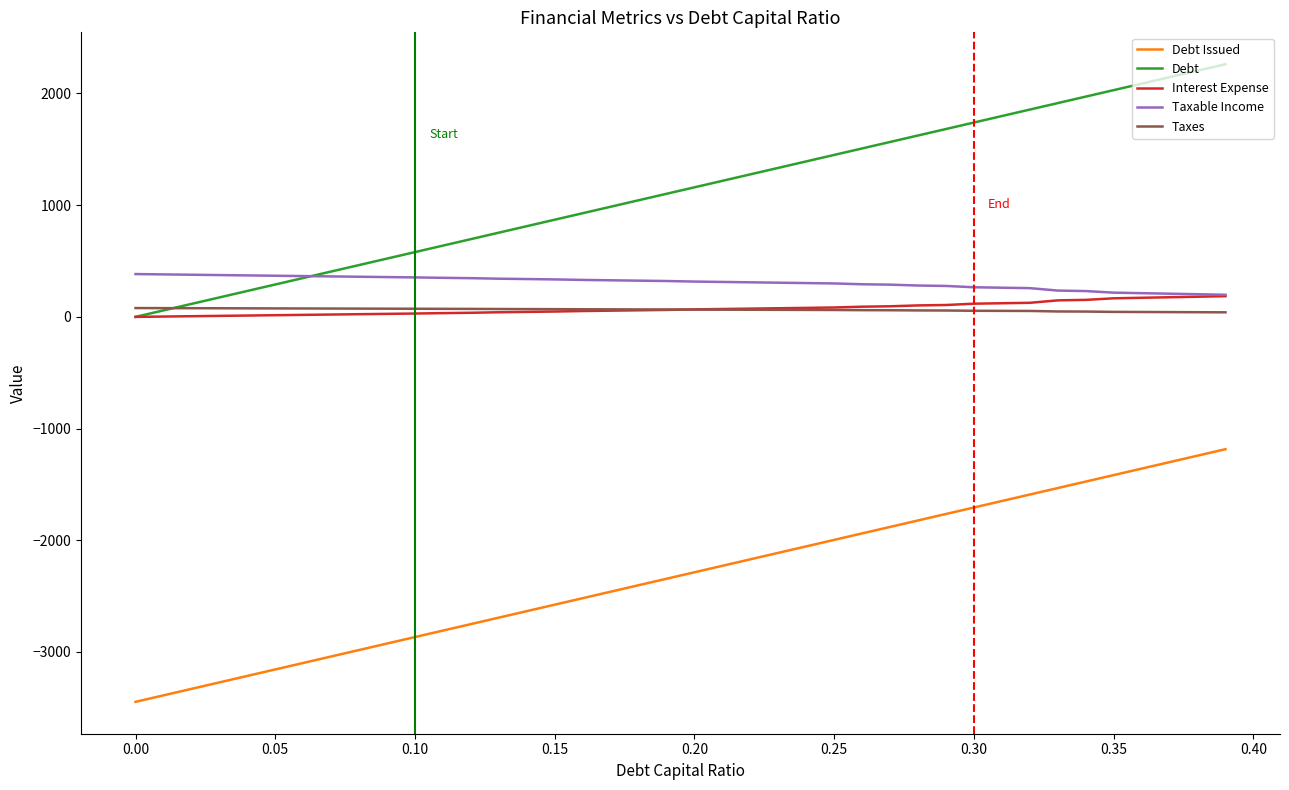

True or false: Debt Issued and Taxable Income intersect in this chart.

False